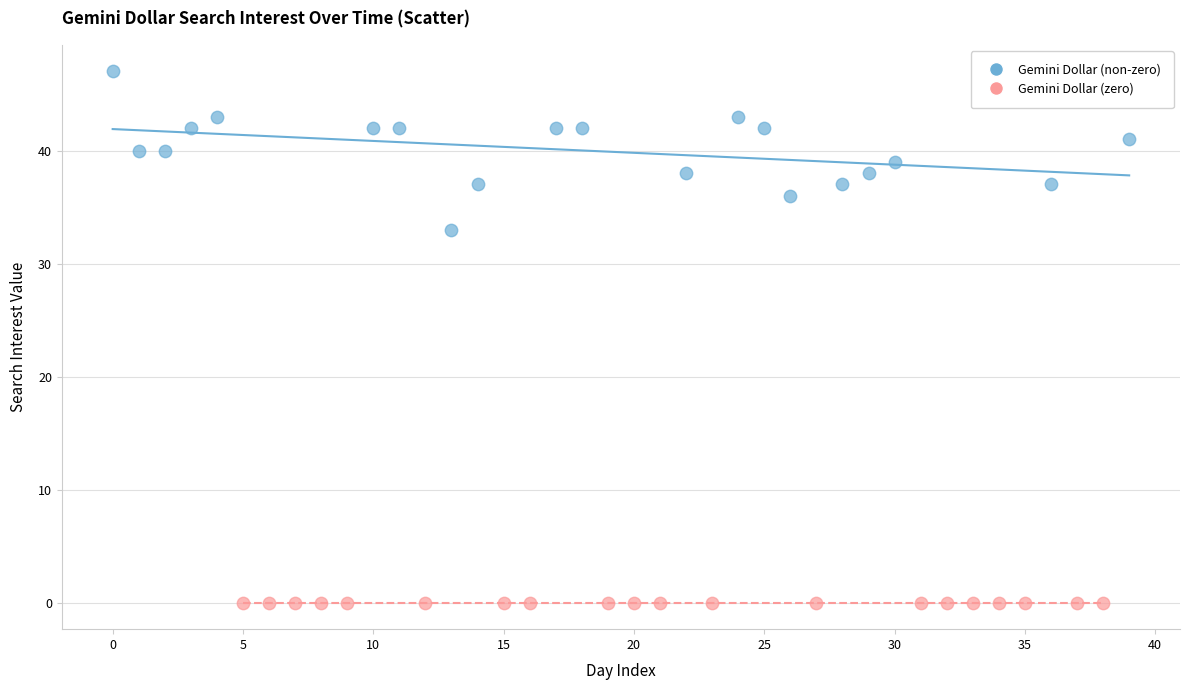

Which series reaches the maximum Y coordinate?

Gemini Dollar (non-zero)